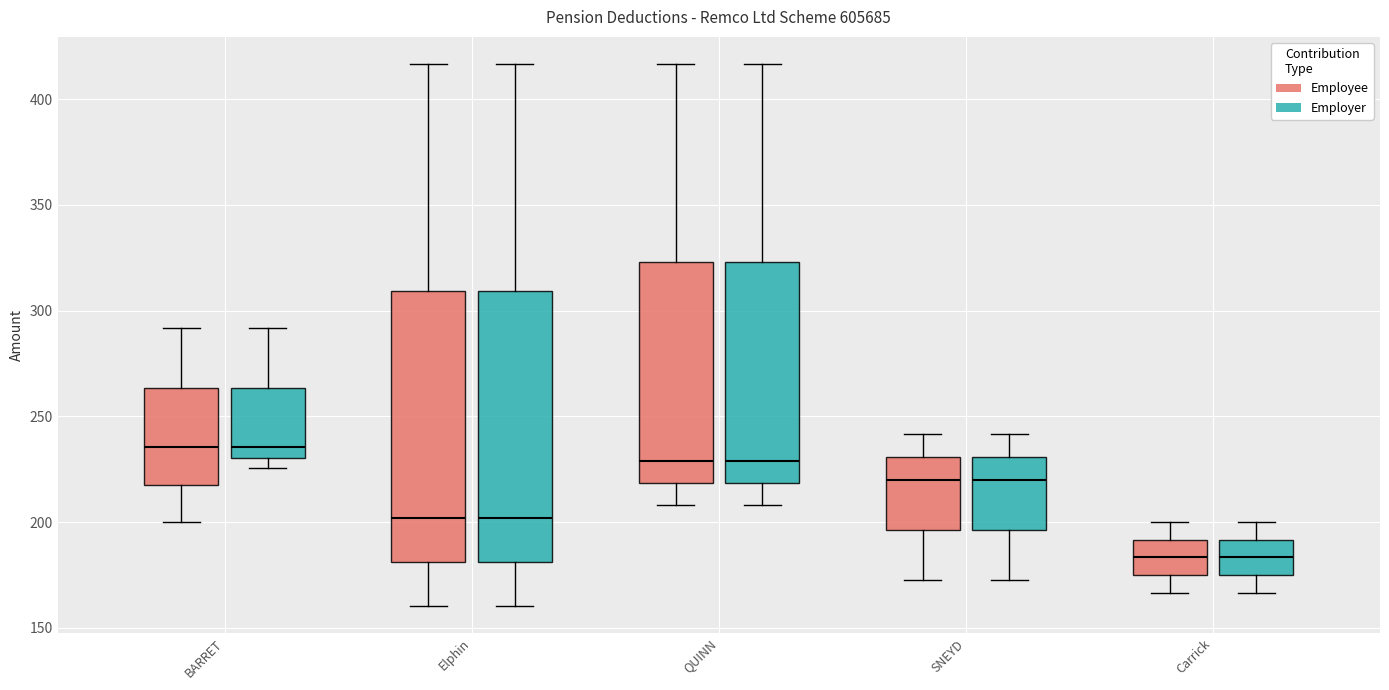

Where is the upper edge of the box for Carrick (Employer) on the y-axis? The values are not printed on the chart, so give them approximately, as read against the axis.

190